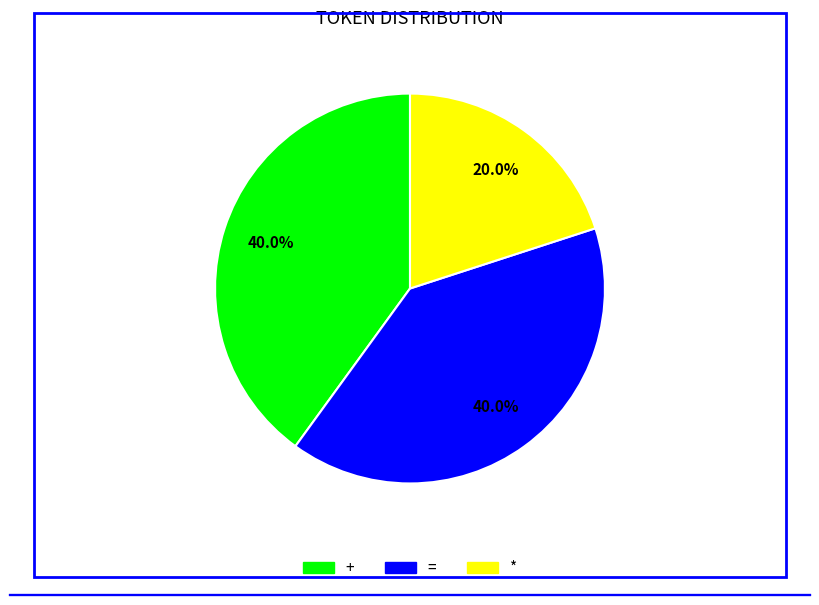

What is the smallest slice in the pie chart?

*